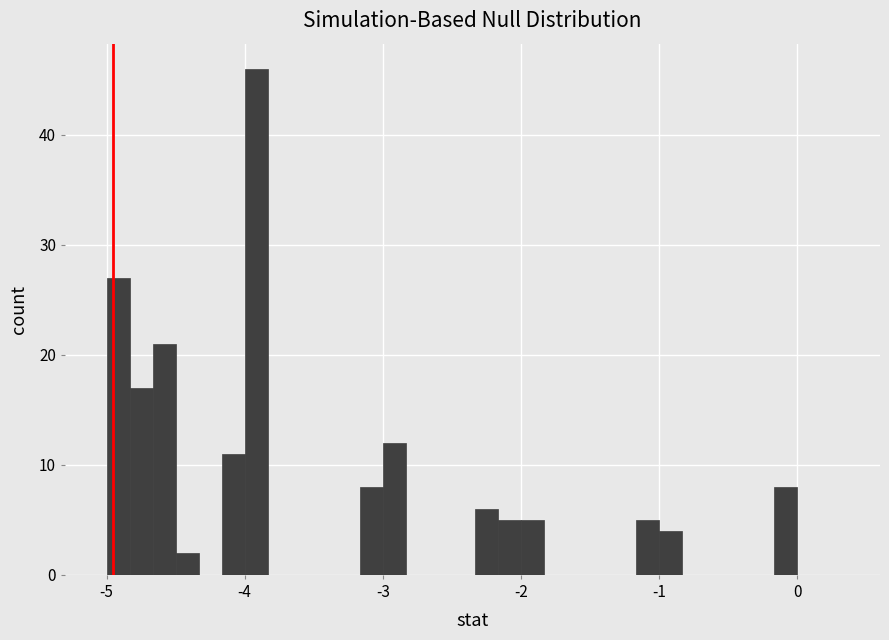

Read against the x-axis, roughly where is the centre of the tallest bar?

-3.9